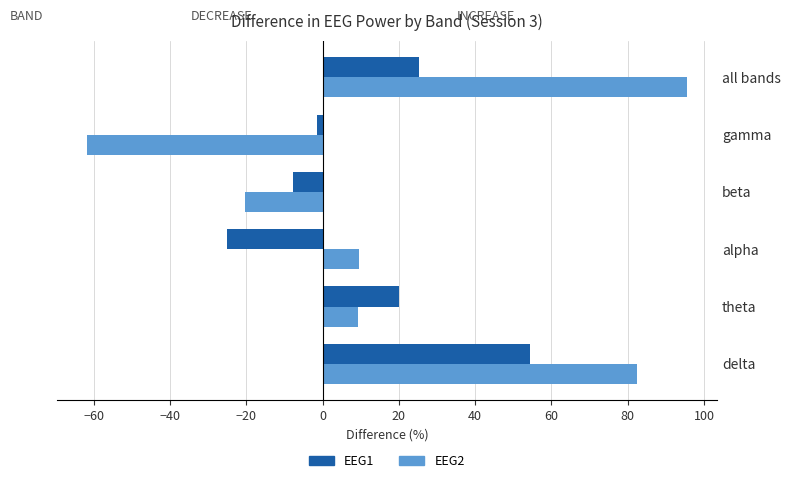

Rank the series by their maximum value, from highest to lowest.

EEG2, EEG1